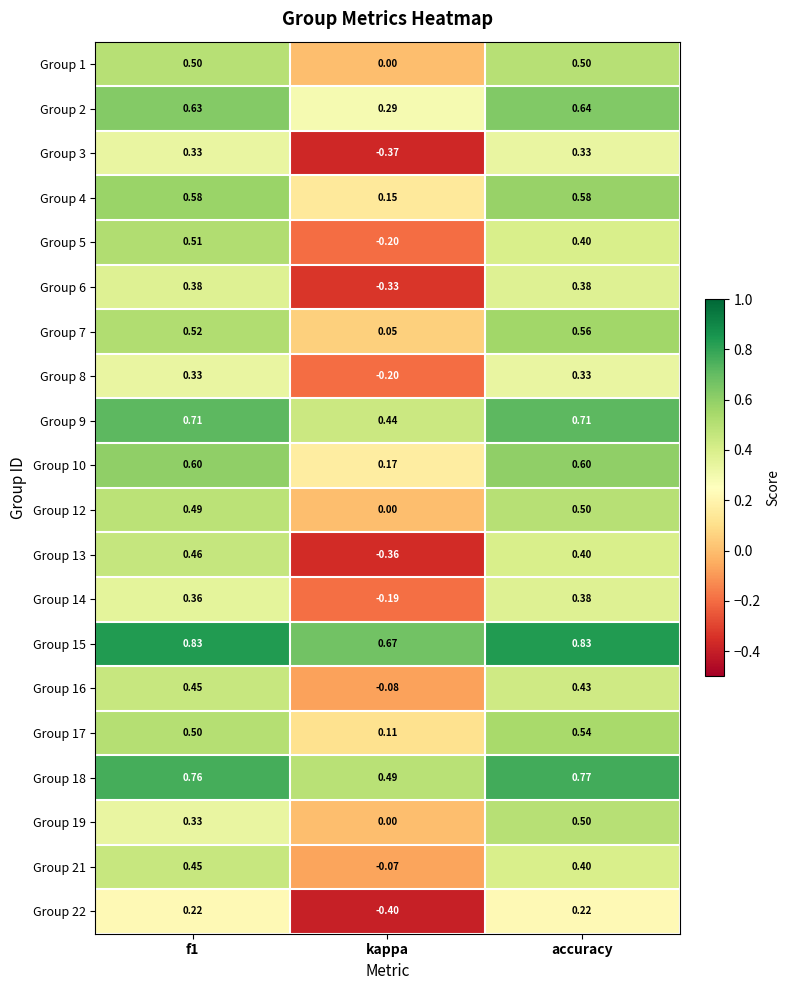

Is the value of Group 13 at kappa greater than the value of Group 22 at accuracy?

No